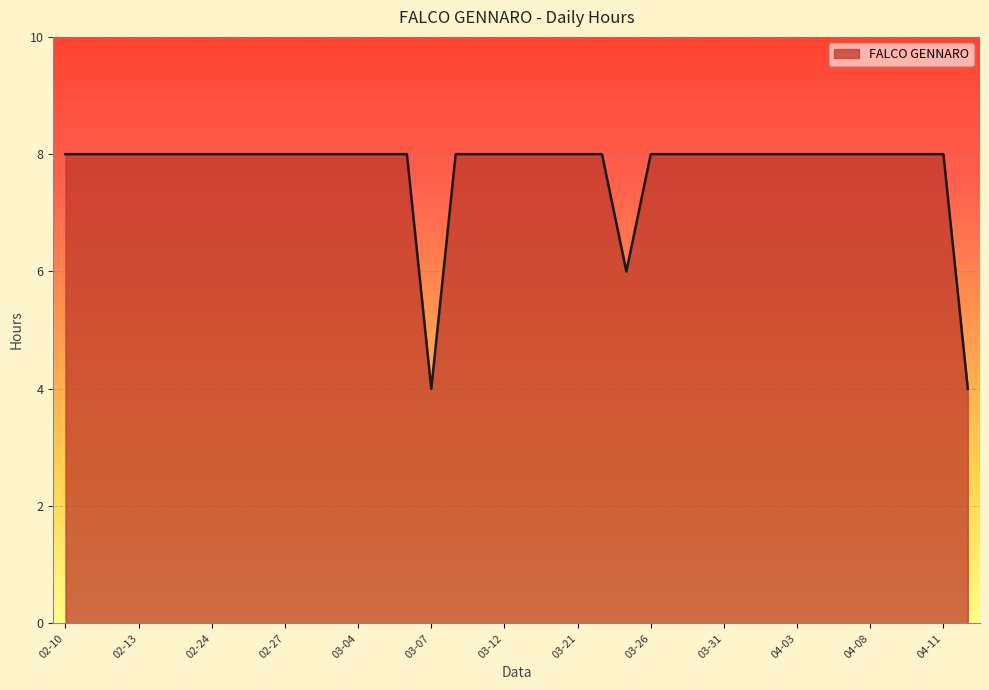

What is the greatest value displayed?

8